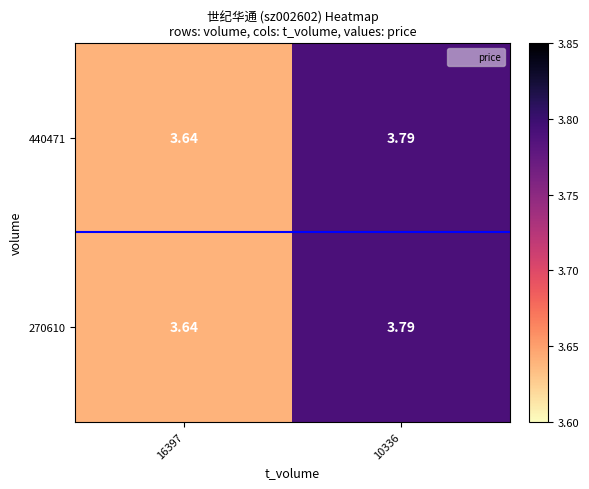

Between 10336 and 16397, which is larger?

10336